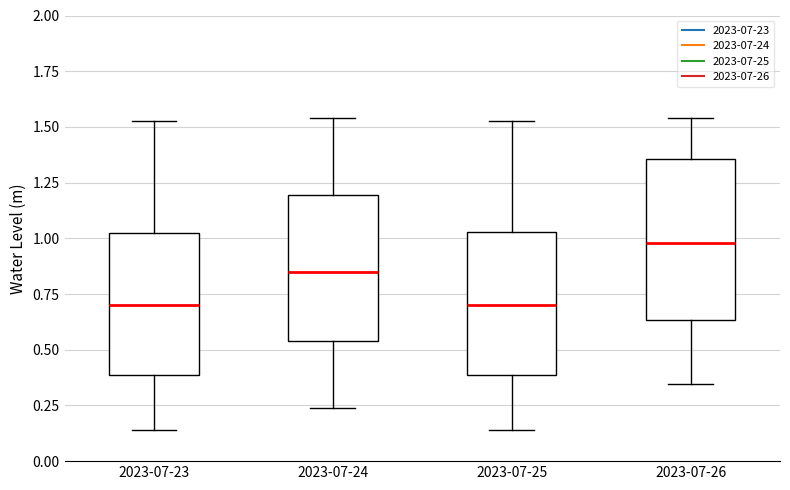

Which box is the tallest, from its lower edge to its upper edge?

2023-07-26